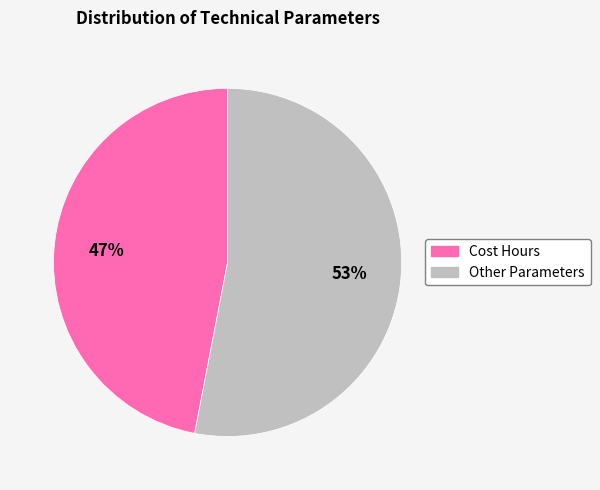

To the nearest percent, what is the difference between the largest and smallest slice percentages?

6%